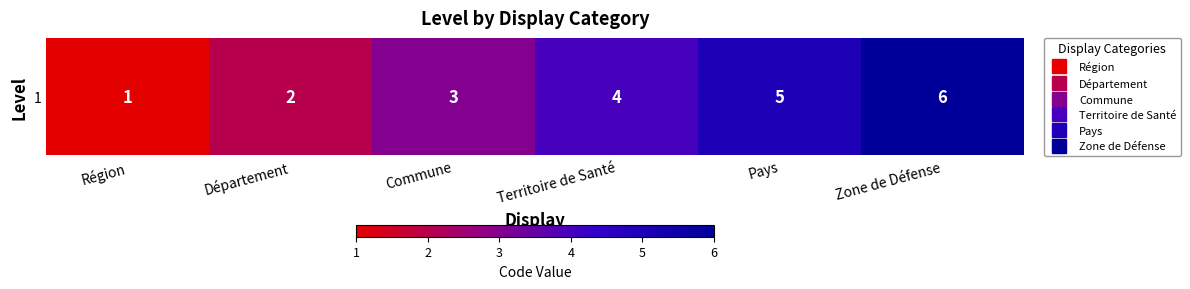

Which has a higher value, Pays or Région?

Pays